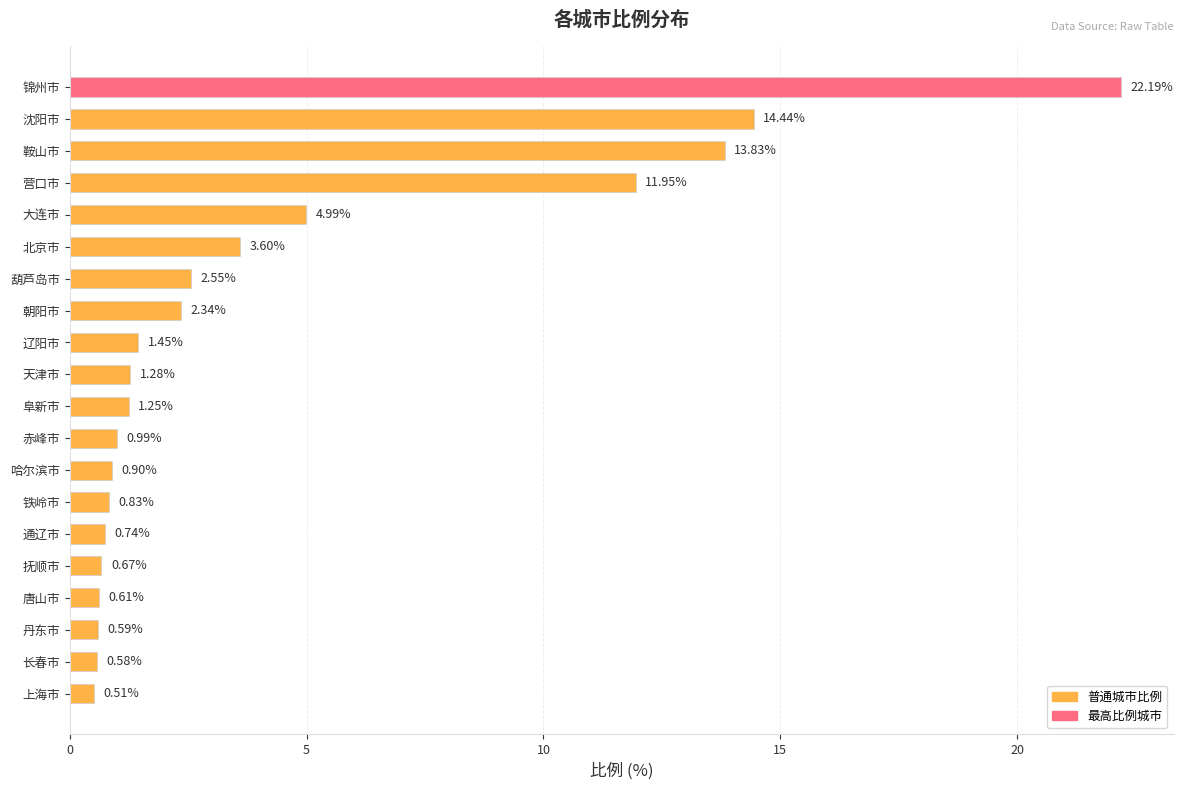

What is the average value?

4.3